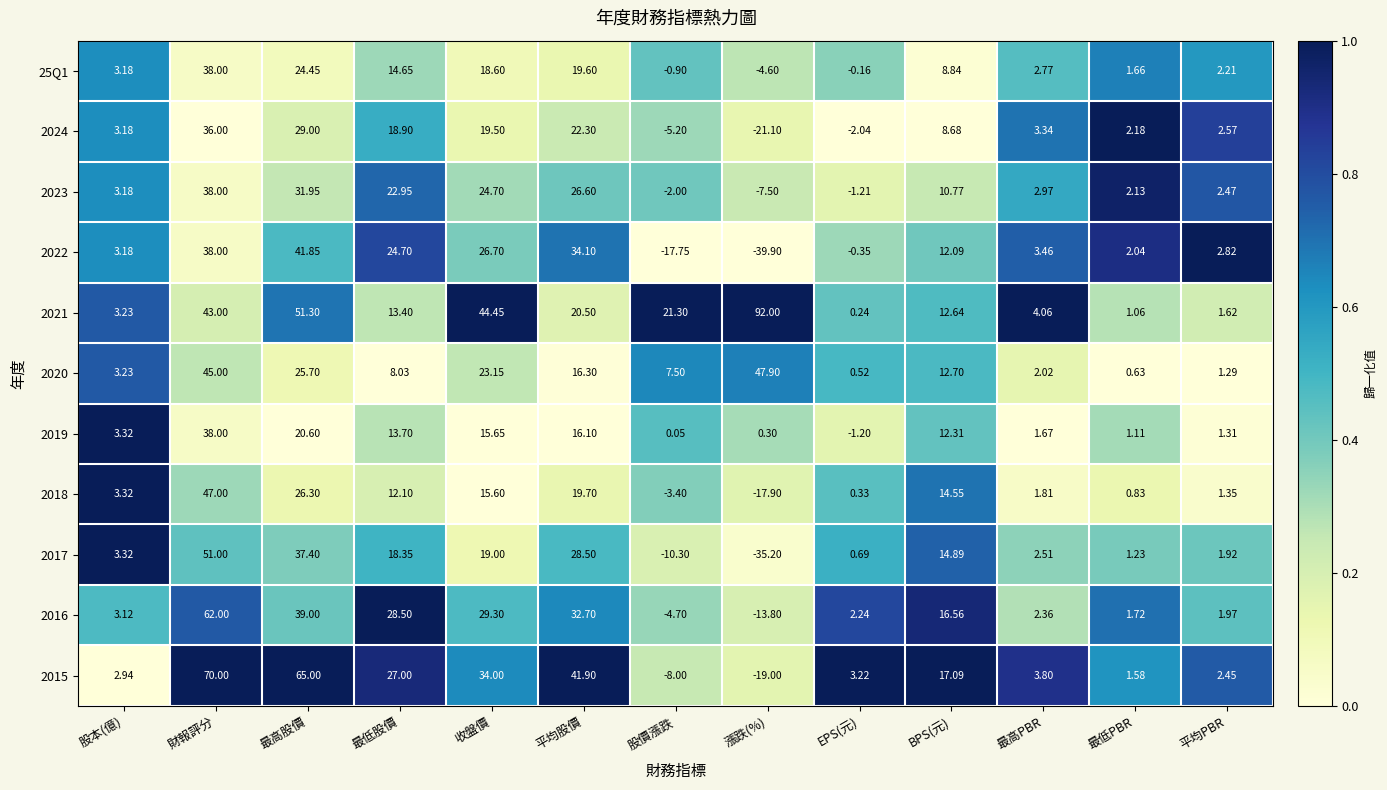

At which label does 2016 reach its minimum?

漲跌(%)